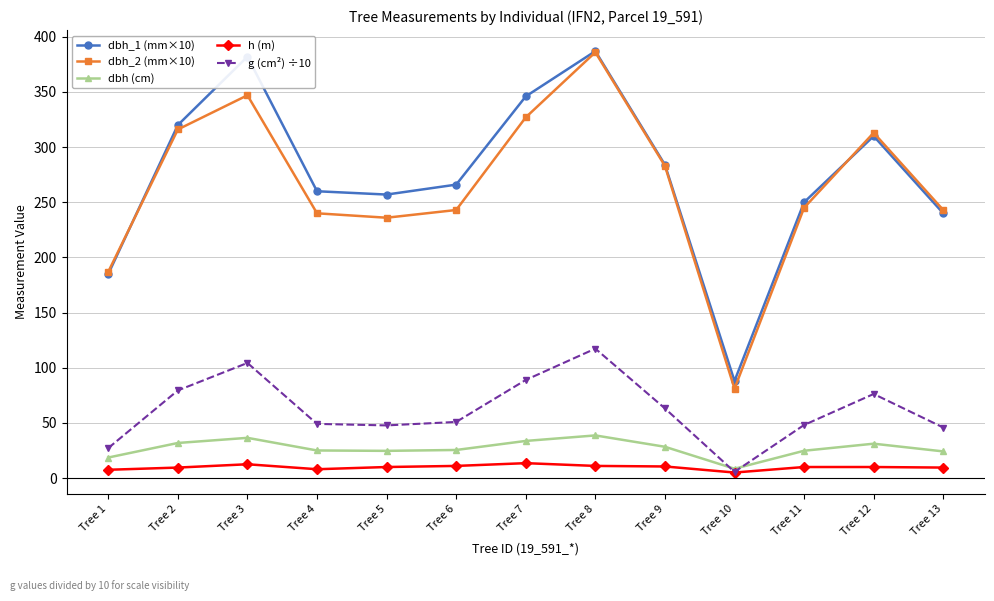

In dbh_2 (mm×10), how many points are higher than both neighbors (excluding endpoints)?

3